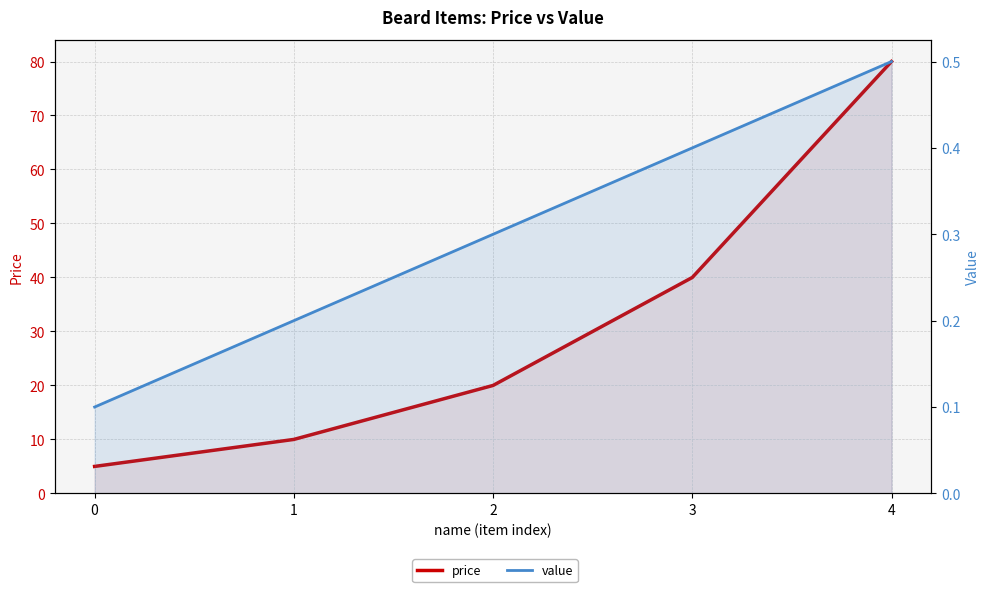

True or false: value and price cross at least once.

False